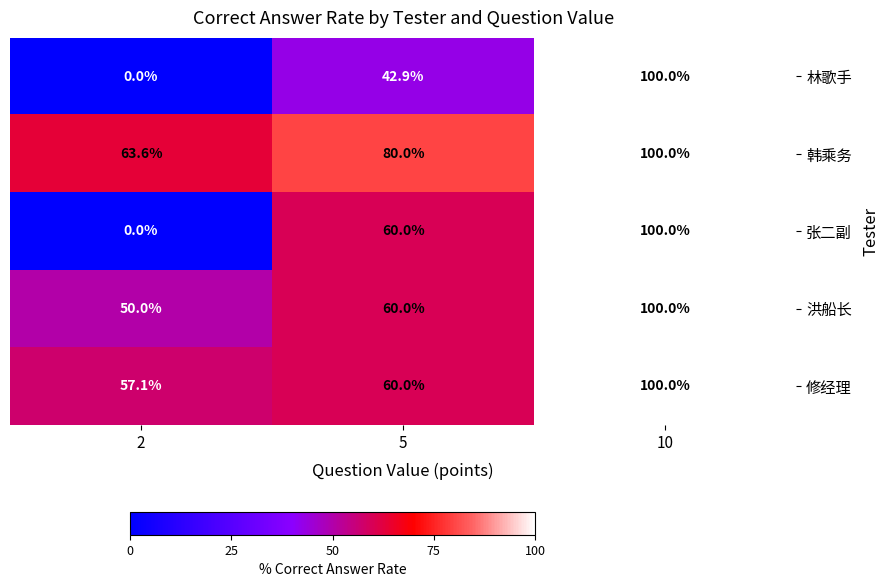

List the series in order of their peak value, highest first.

林歌手, 韩乘务, 张二副, 洪船长, 修经理